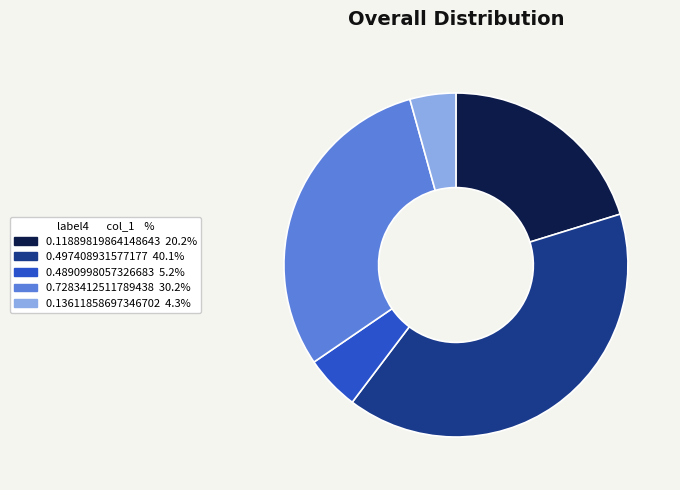

Which category has the biggest portion of the pie?

0.497408931577177